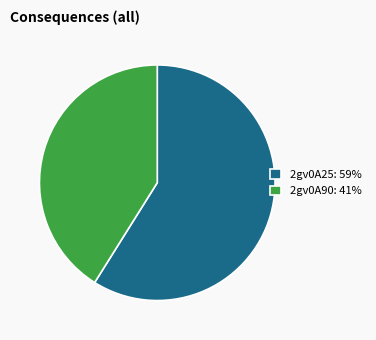

What is the smallest slice in the pie chart?

2gv0A90